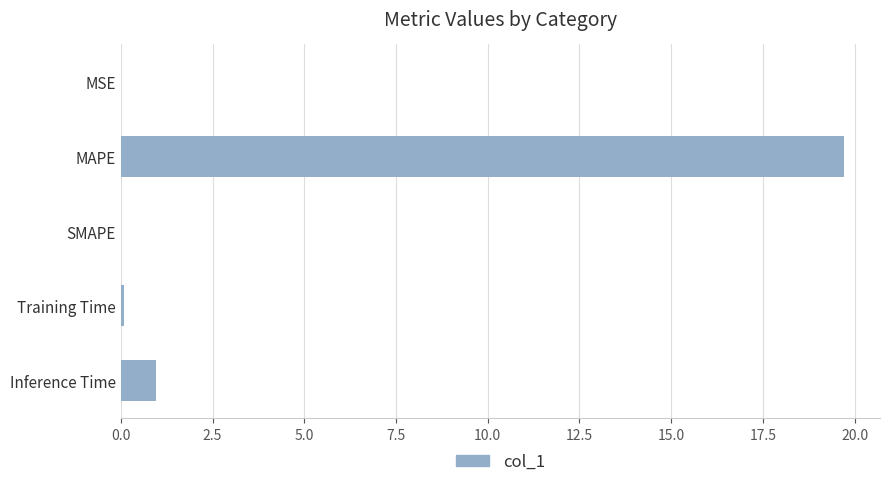

How many distinct data groups are displayed?

1